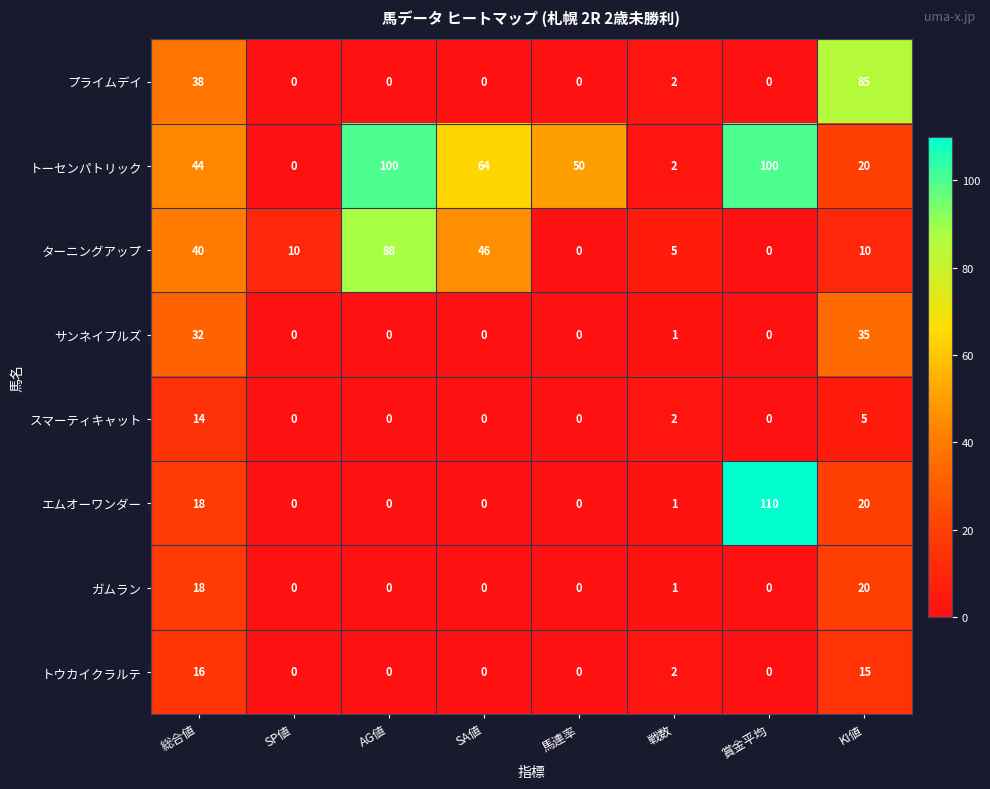

At which label is サンネイプルズ closest to 17?

総合値